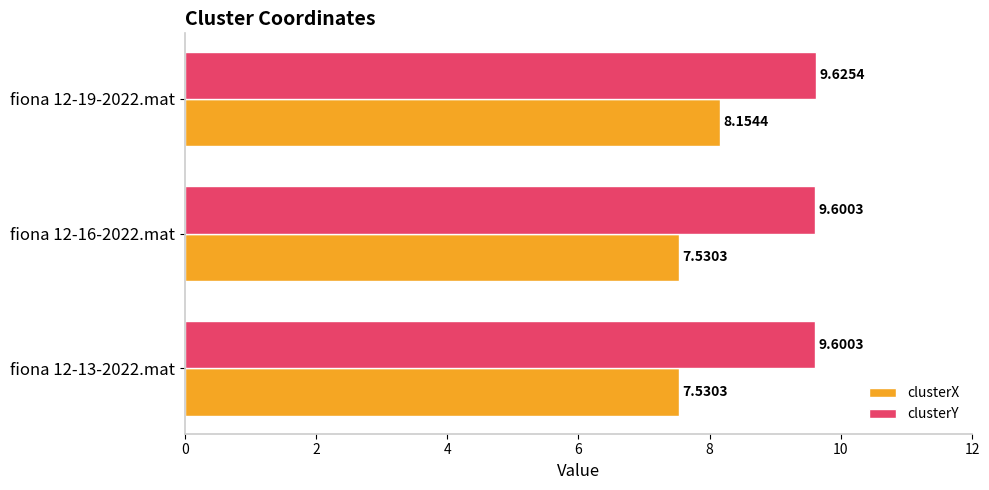

Which series has the largest total across all categories?

clusterY